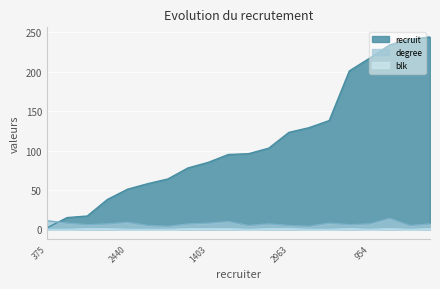

What is the difference between the blk values at 954 and 660?

1